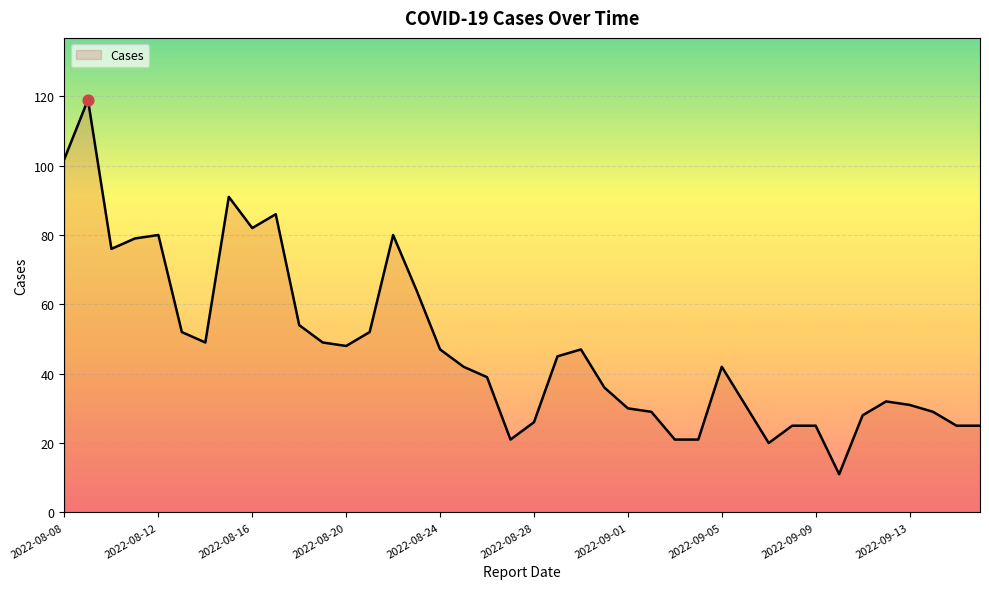

What is the difference between the maximum and minimum values?

108